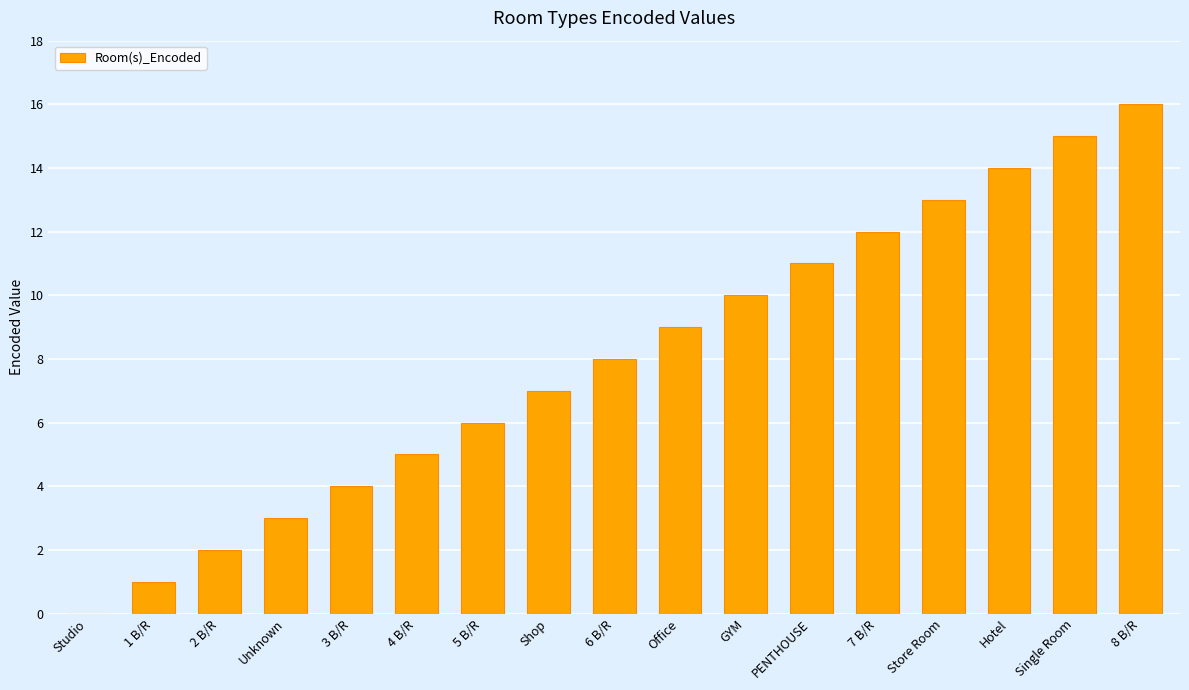

Reading right to left, extract all data points from this chart.

16	15	14	13	12	11	10	9	8	7	6	5	4	3	2	1	0